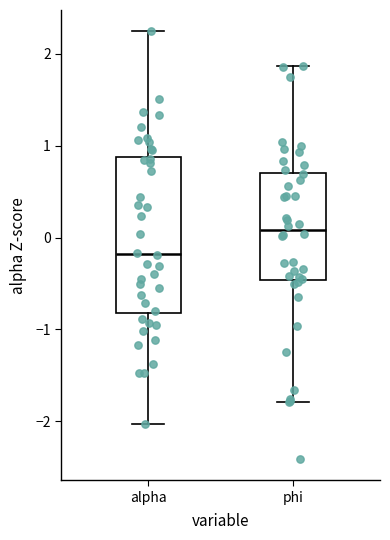

Which box is the tallest, from its lower edge to its upper edge?

alpha